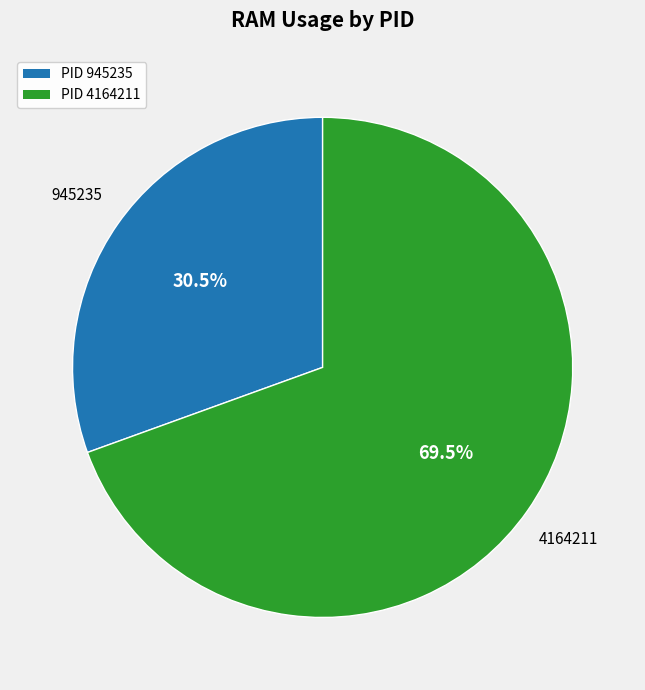

Approximately how many times larger is the value at PID 4164211 compared to PID 945235?

2.3